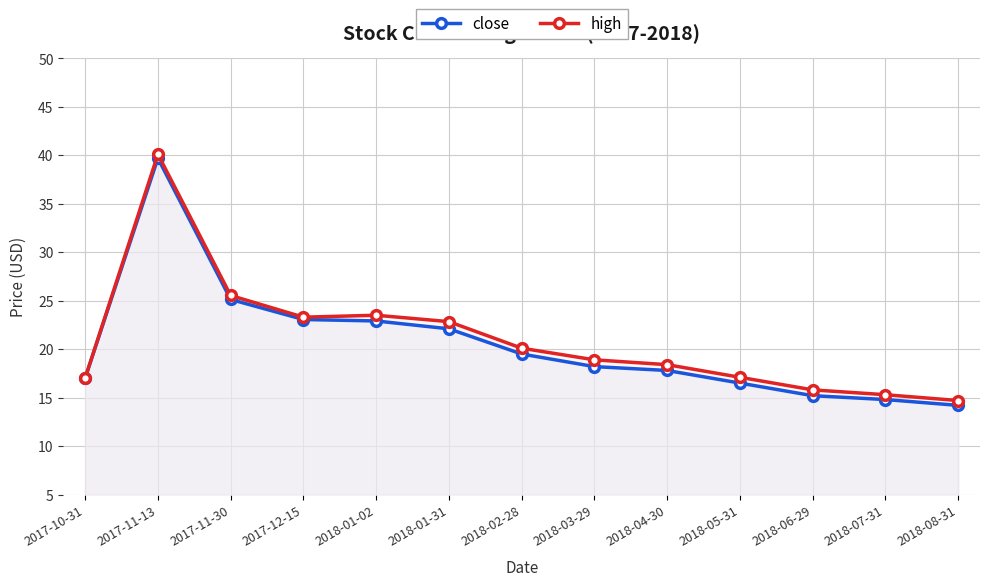

How many lines are shown in the chart?

2